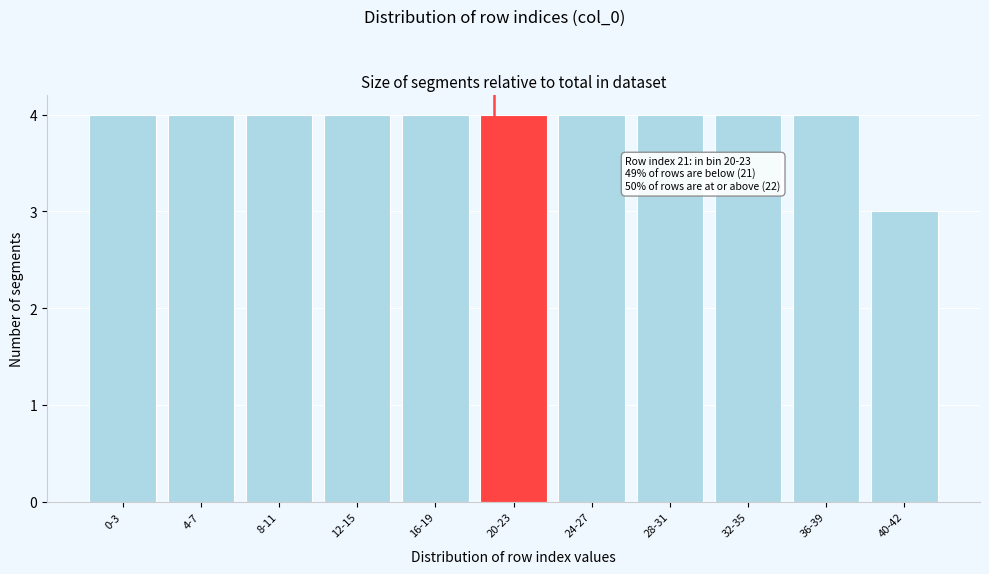

Reading right to left, list all the values displayed in this chart.

3	4	4	4	4	4	4	4	4	4	4